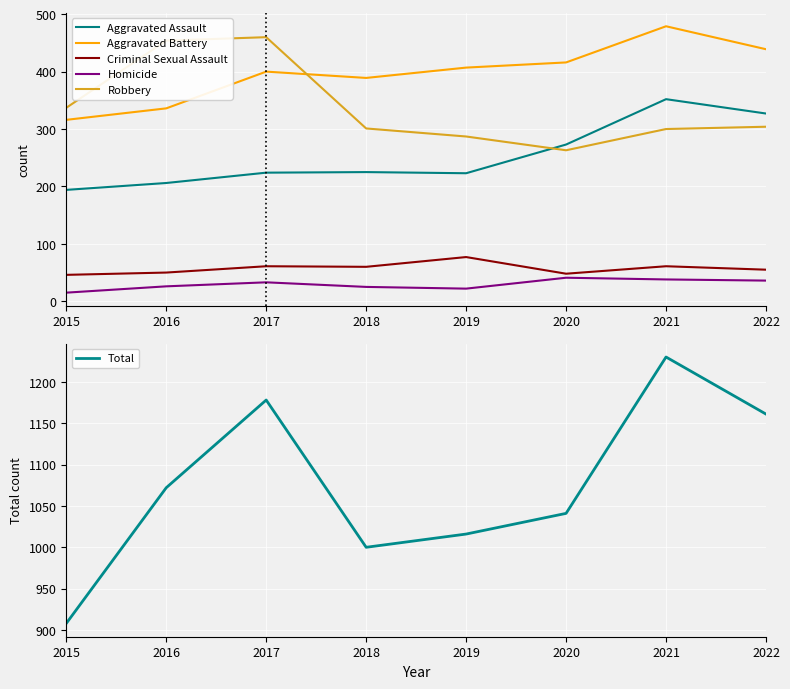

Reading right to left, what are all the values shown in this chart?

Aggravated Assault: 2022=327	2021=352	2020=273	2019=223	2018=225	2017=224	2016=206	2015=194
Aggravated Battery: 2022=439	2021=479	2020=416	2019=407	2018=389	2017=400	2016=336	2015=316
Criminal Sexual Assault: 2022=55	2021=61	2020=48	2019=77	2018=60	2017=61	2016=50	2015=46
Homicide: 2022=36	2021=38	2020=41	2019=22	2018=25	2017=33	2016=26	2015=15
Robbery: 2022=304	2021=300	2020=263	2019=287	2018=301	2017=460	2016=454	2015=337
Total: 2022=1161	2021=1230	2020=1041	2019=1016	2018=1000	2017=1178	2016=1072	2015=908